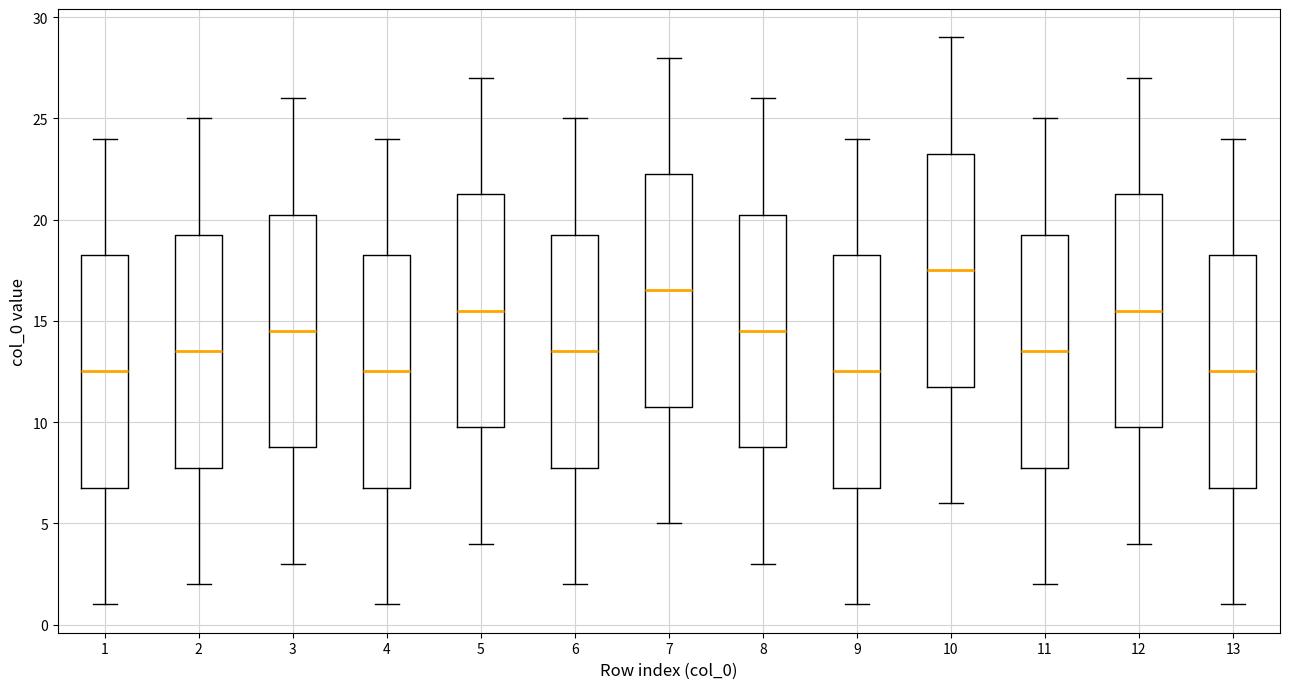

Which box's median line is the highest?

10